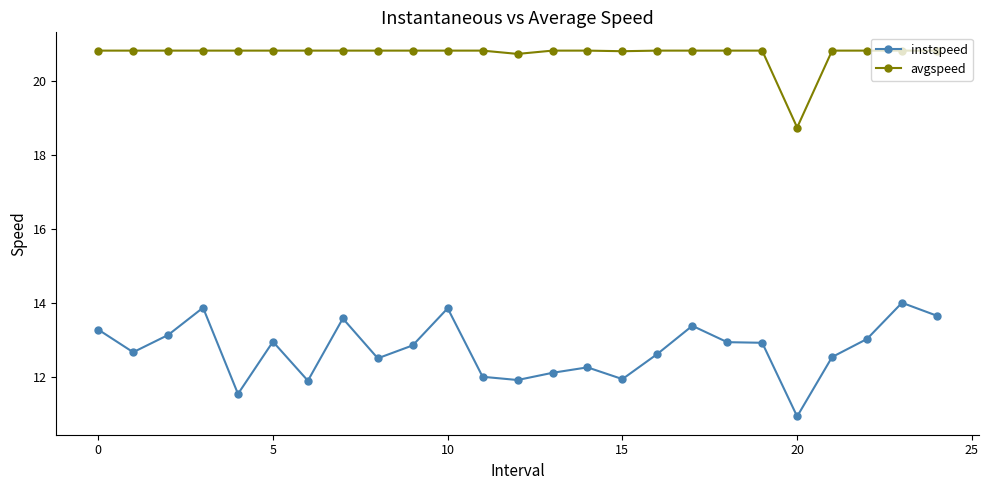

True or false: avgspeed and instspeed cross at least once.

False